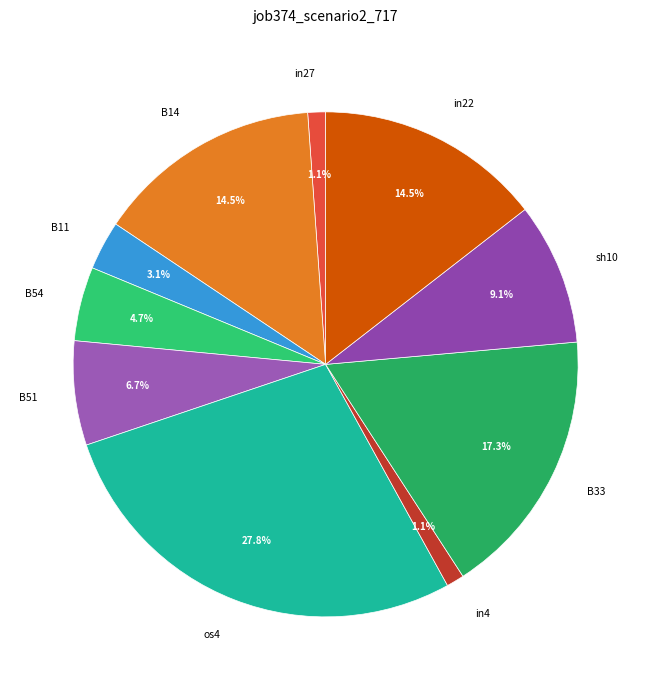

To the nearest percent, what is the difference between the largest and smallest slice percentages?

27%